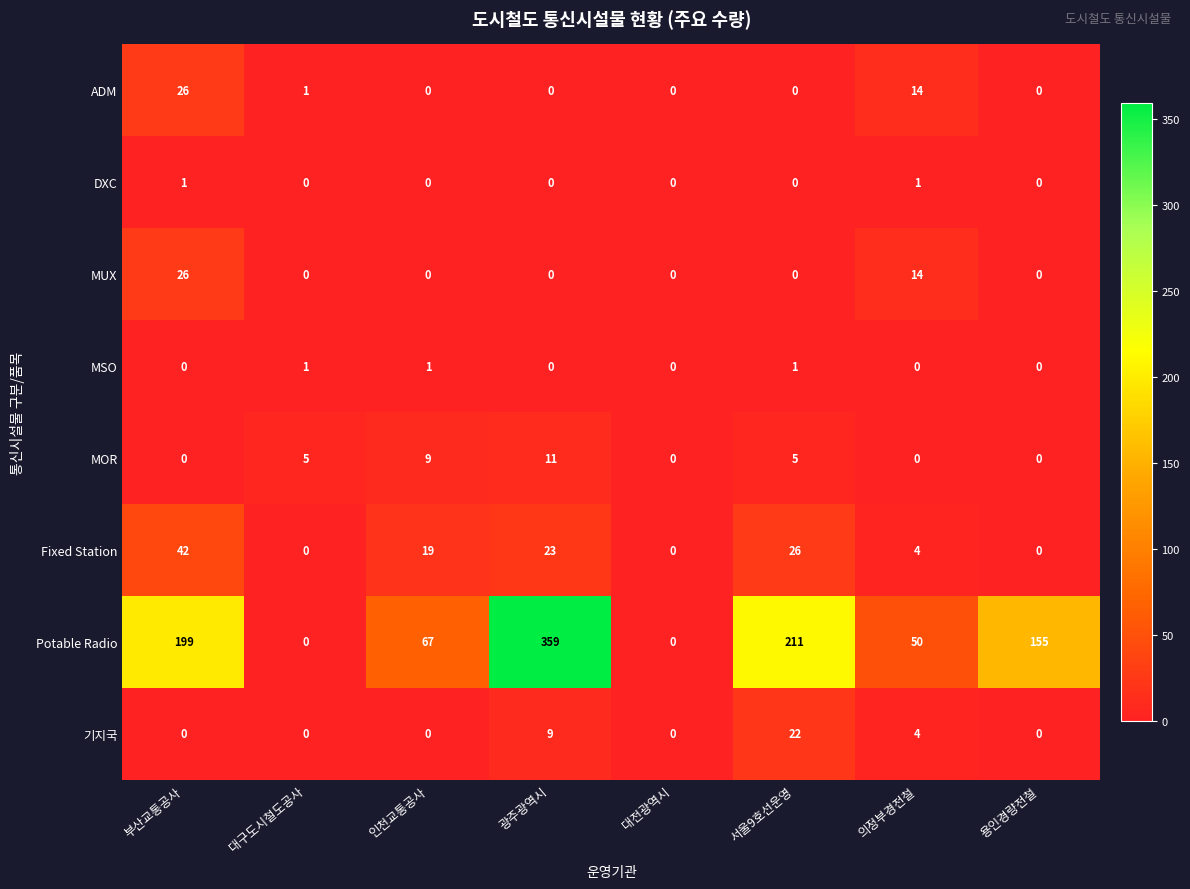

How many values in Fixed Station are above zero?

5